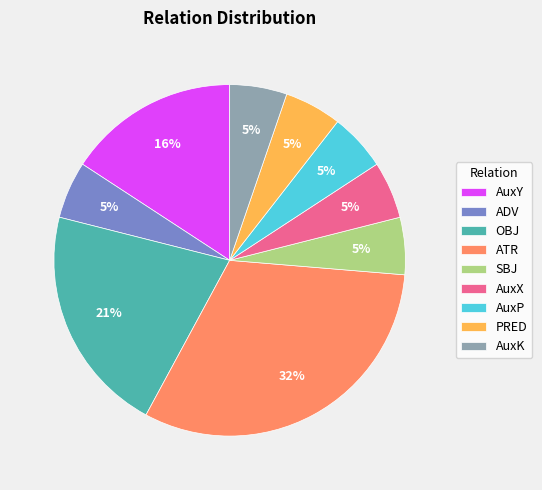

Is AuxY the majority of the pie?

No